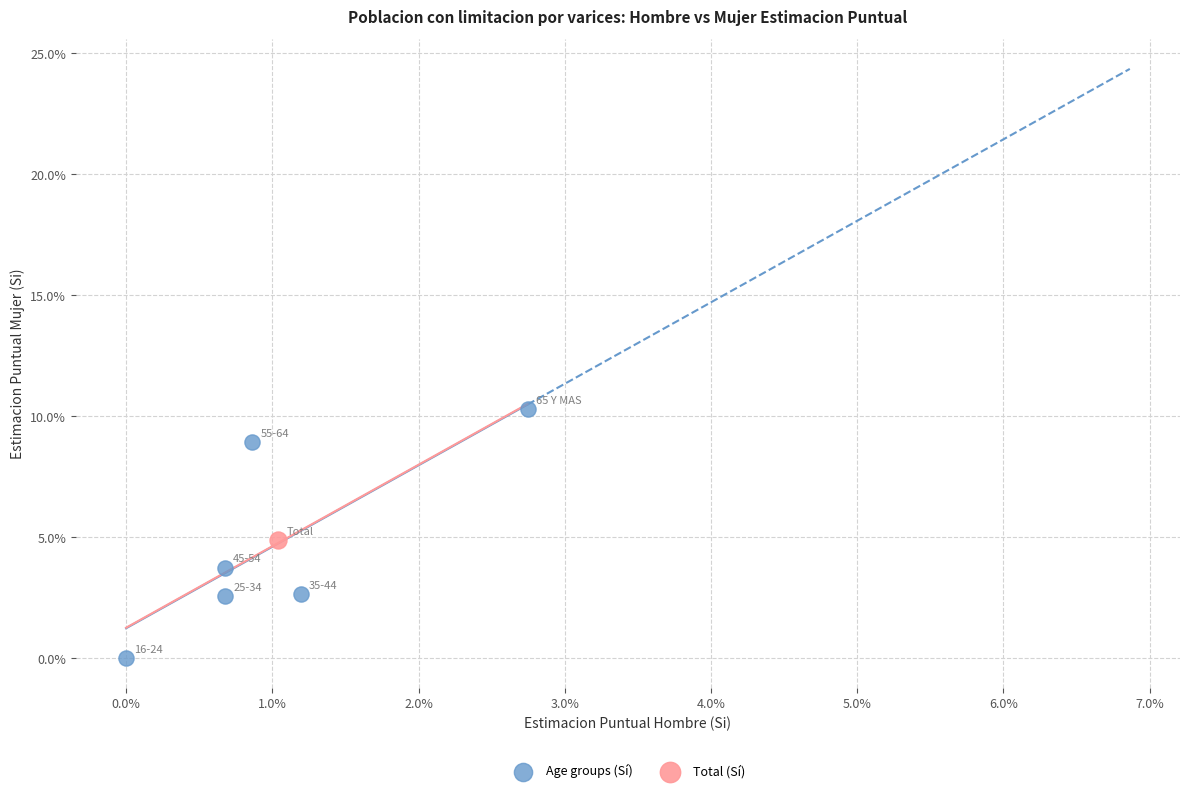

What are all the series names shown in the legend?

Age groups (Sí), Total (Sí)